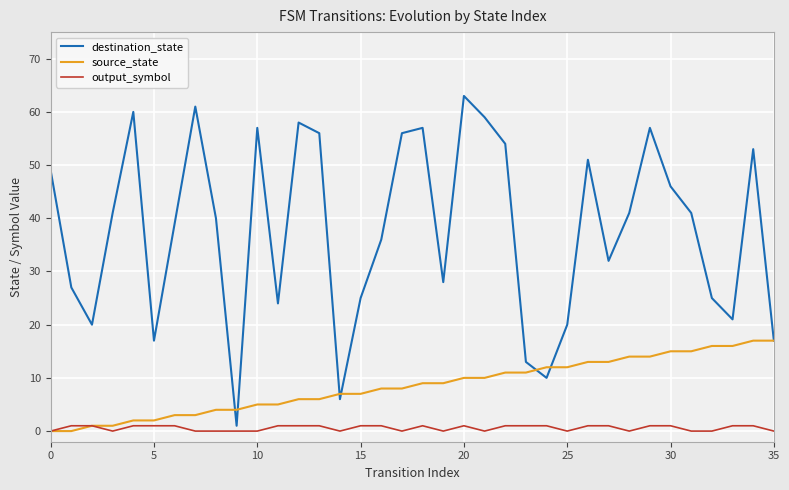

True or false: destination_state has more than 0 points higher than both neighbors.

True